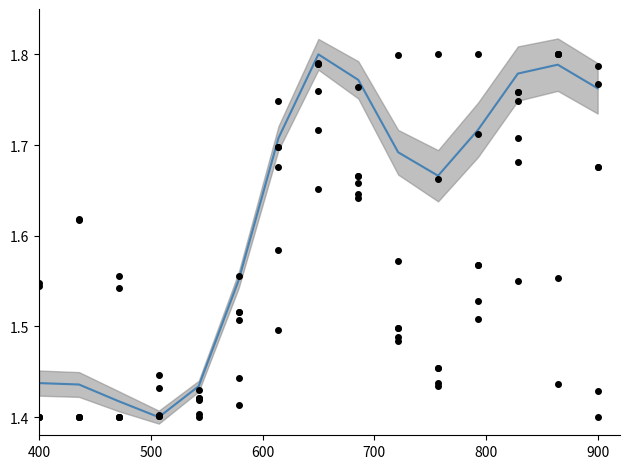

The value of col_17 at 10 is 0.4. True or false?

False